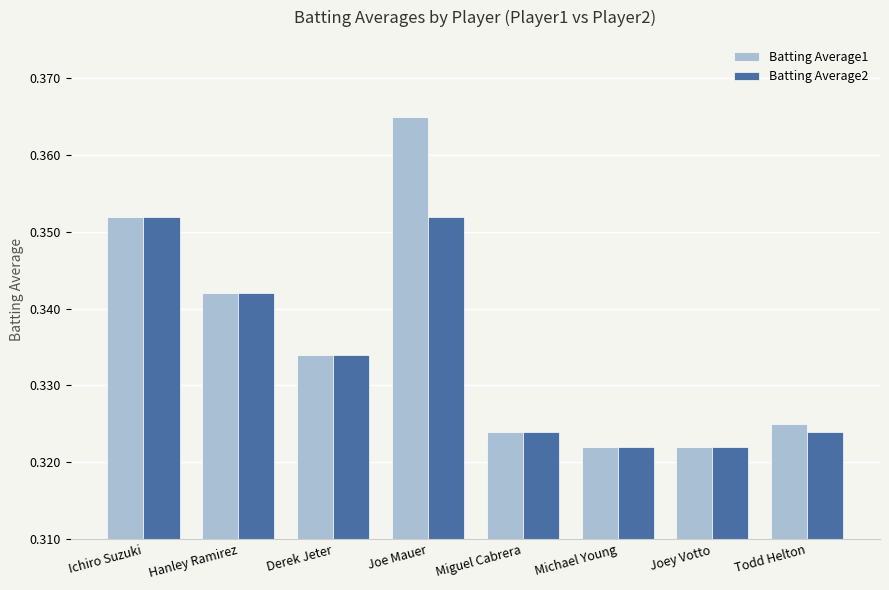

Are the bars horizontal?

No